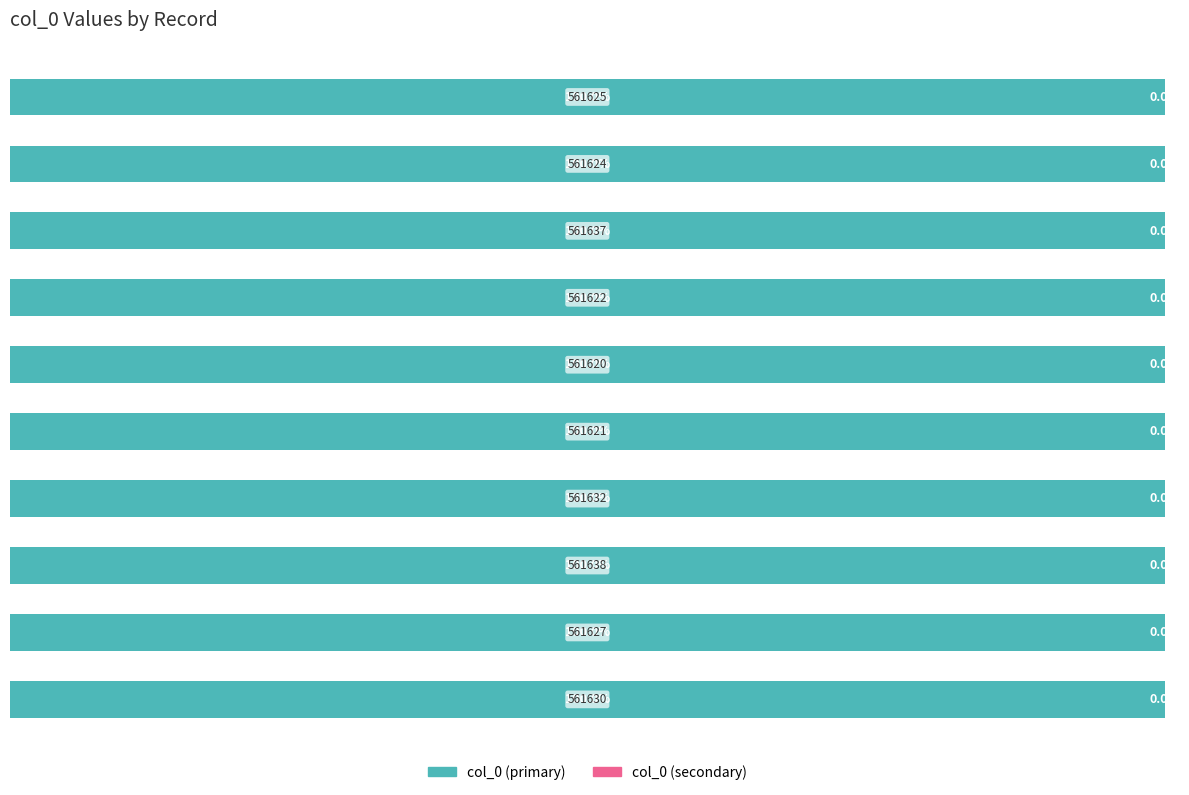

Does the chart contain stacked bars?

No